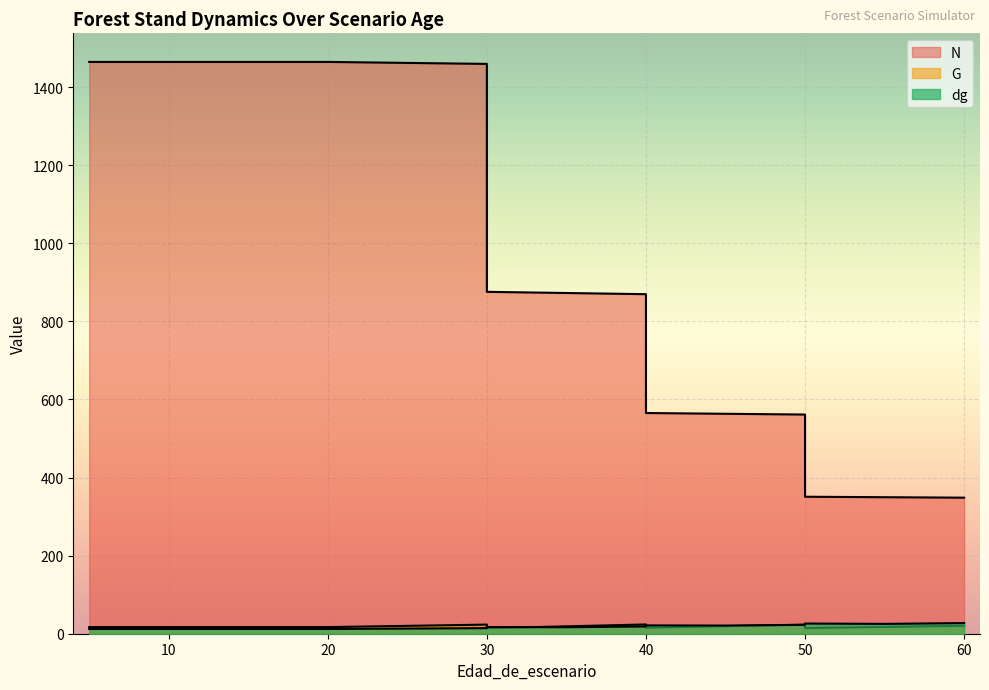

True or false: N has a value of 978.6 at 40.

False